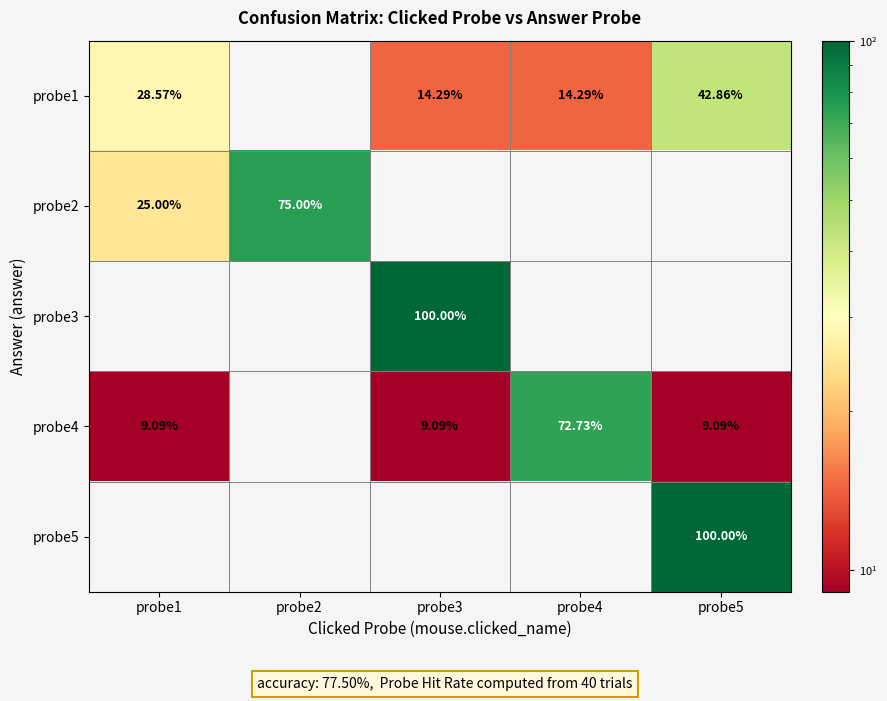

Between probe2 and probe5, which series saw the biggest shift?

probe5